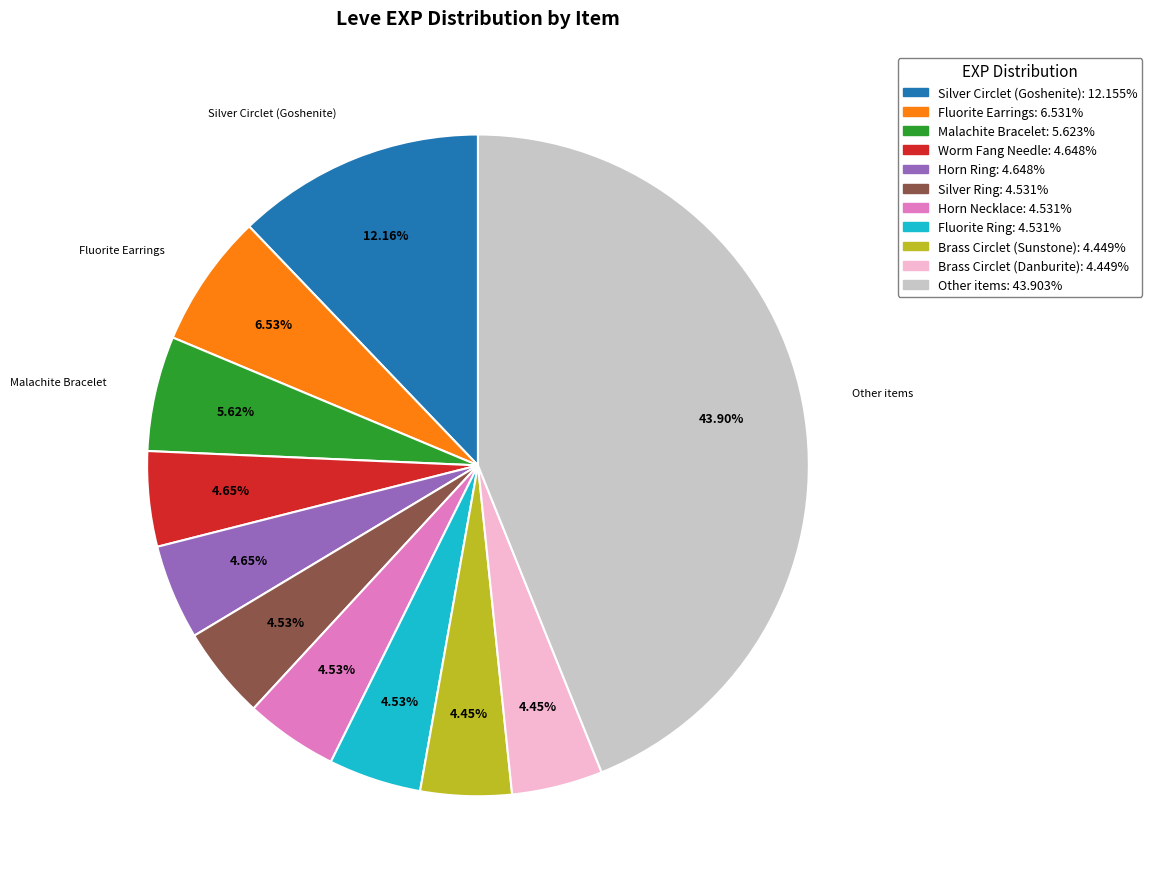

Is there a majority slice in this chart?

No